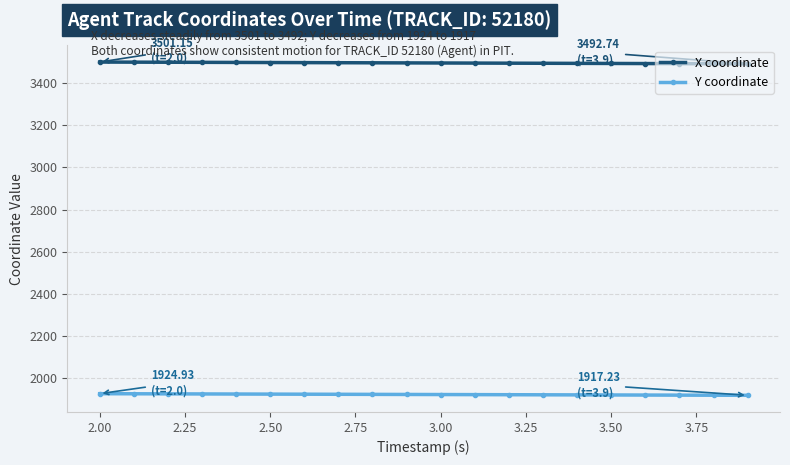

True or false: X coordinate and Y coordinate cross at least once.

False